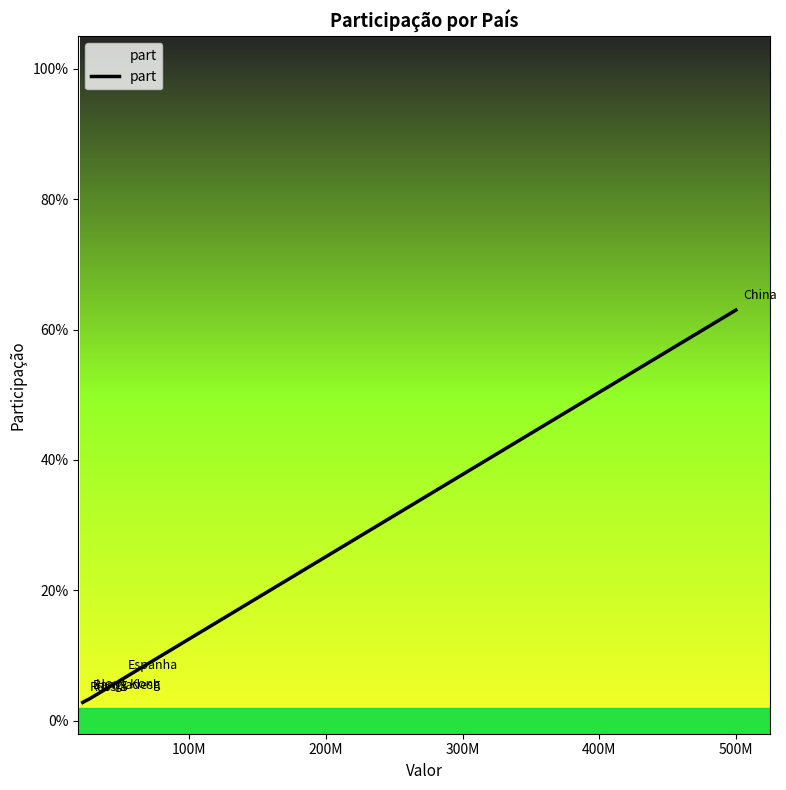

Does the chart display data point markers on the line(s)?

No